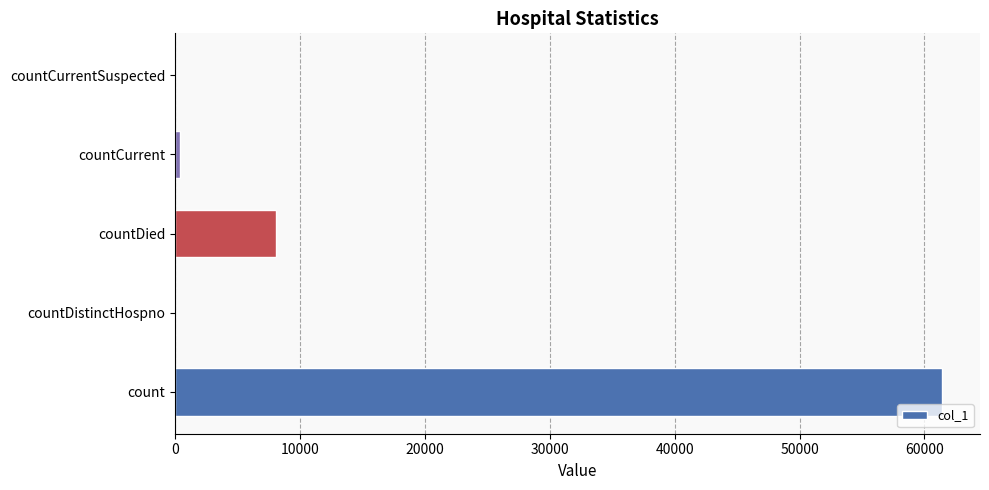

Between countDistinctHospno and countDied, which is larger?

countDied